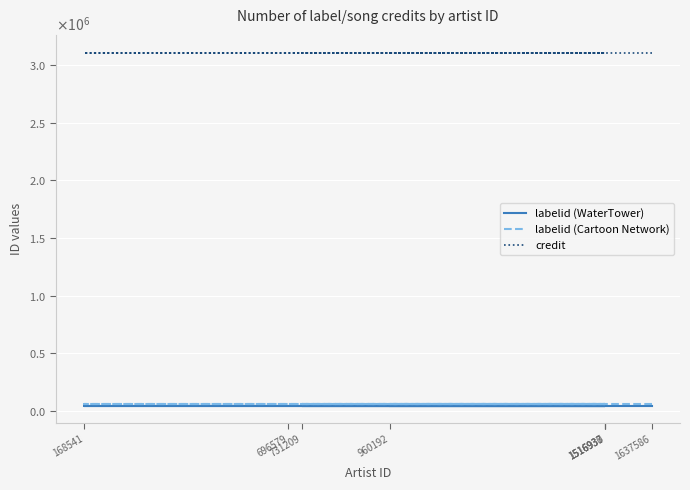

Between 168541 and 960192, which series saw the biggest shift?

labelid (WaterTower)